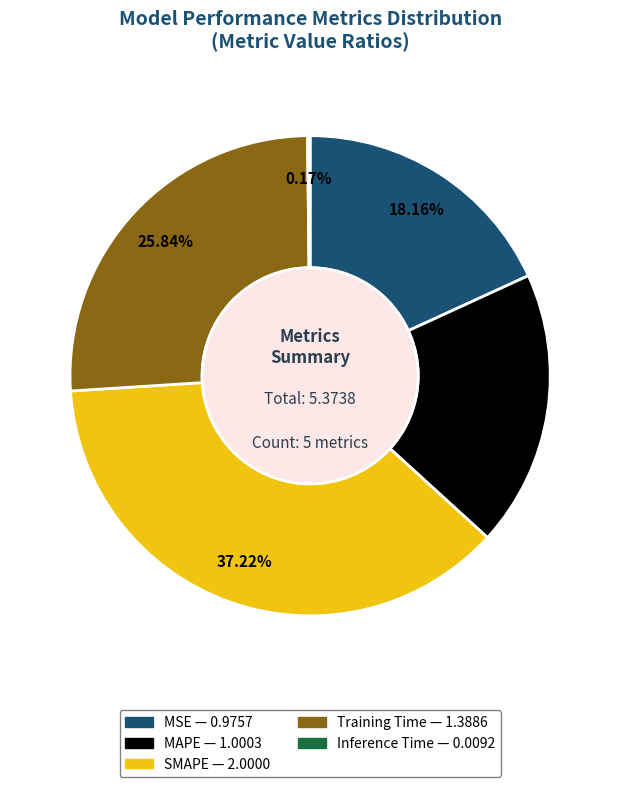

Combined, do MAPE and SMAPE account for over 50%?

Yes